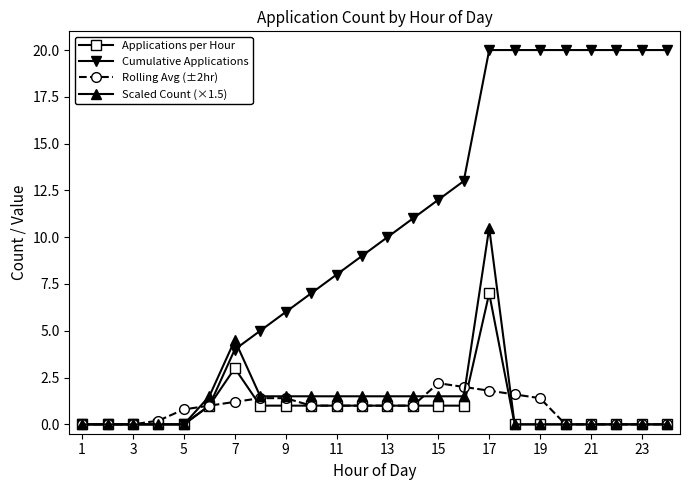

Which series has the largest total across all categories?

Cumulative Applications